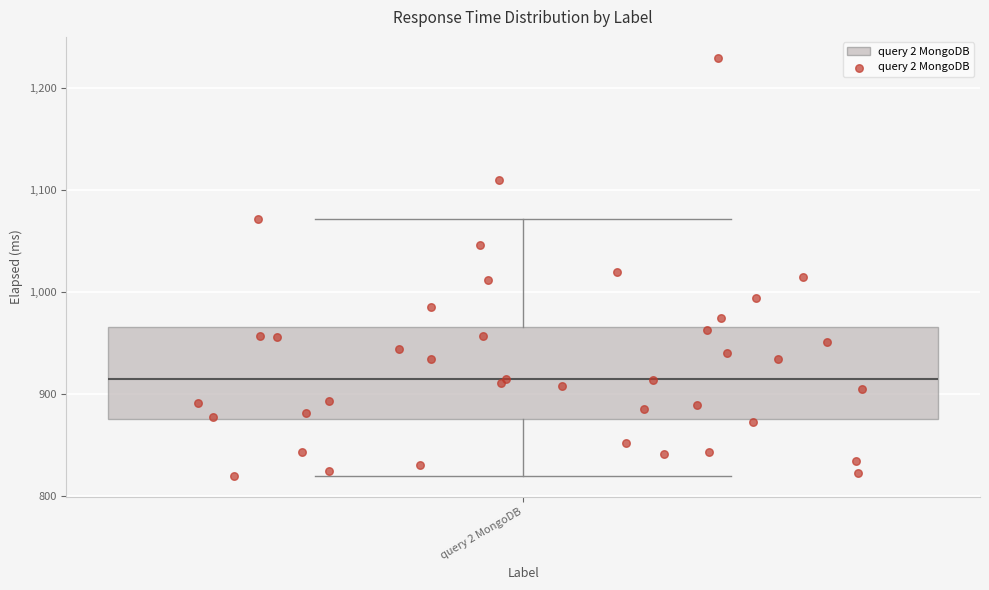

Read this box plot against the y-axis: the position of the median line, the range covered by the box, and the ends of both whiskers. The values are not printed on the chart, so give them approximately, as read against the axis.

median 910, box 880 to 970, whiskers 820 to 1070